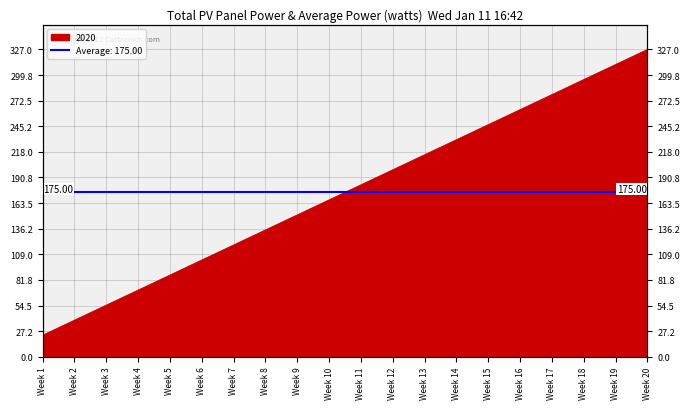

How many data points are less than 183?

10